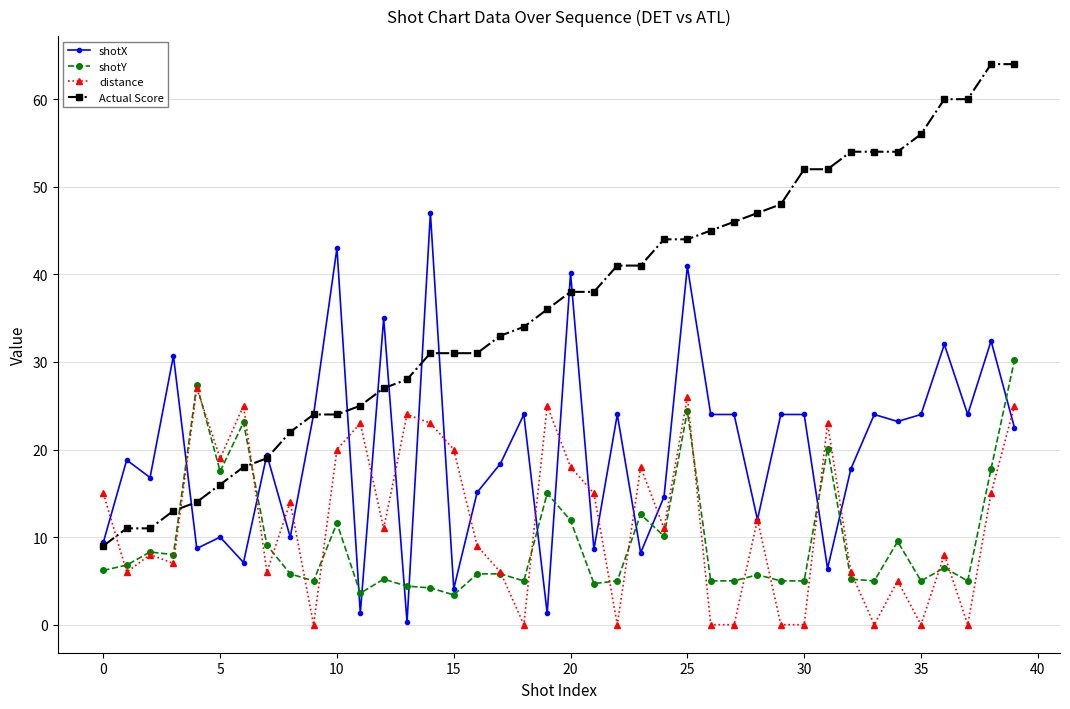

What are all the series names shown in the legend?

shotX, shotY, distance, Actual Score